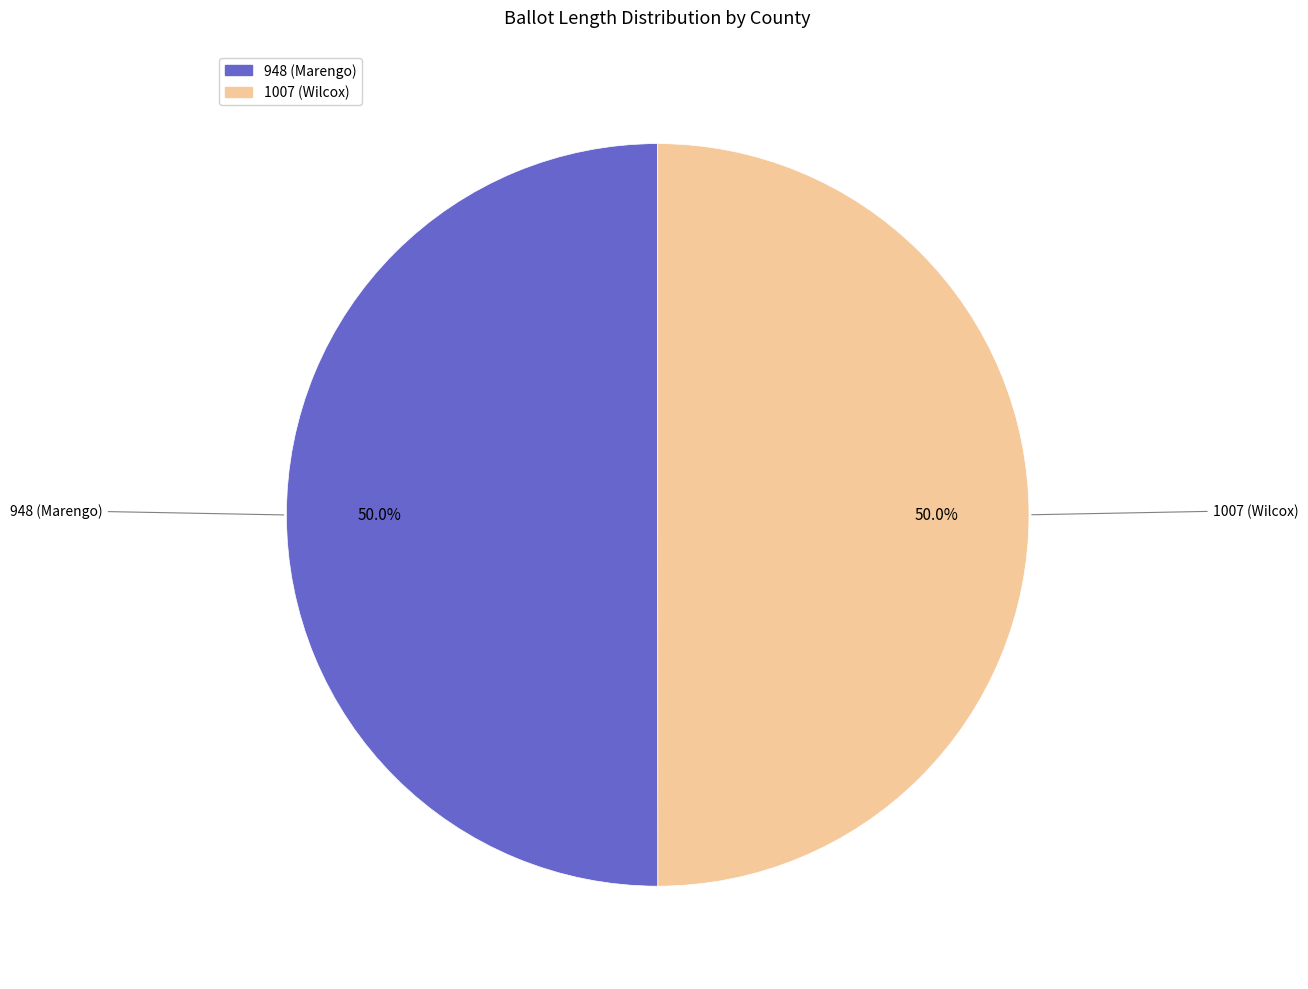

What is the ratio of the value at 948 (Marengo) to the value at 1007 (Wilcox)?

1.0